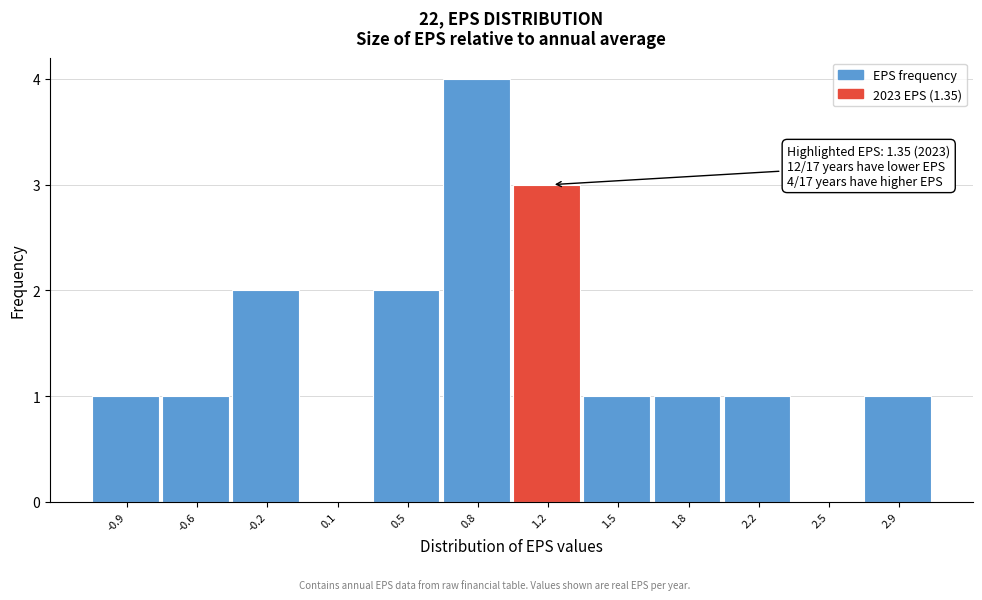

Reading left to right, extract all data points from this chart.

-0.9=1	-0.6=1	-0.2=2	0.1=0	0.5=2	0.8=4	1.2=3	1.5=1	1.8=1	2.2=1	2.5=0	2.9=1